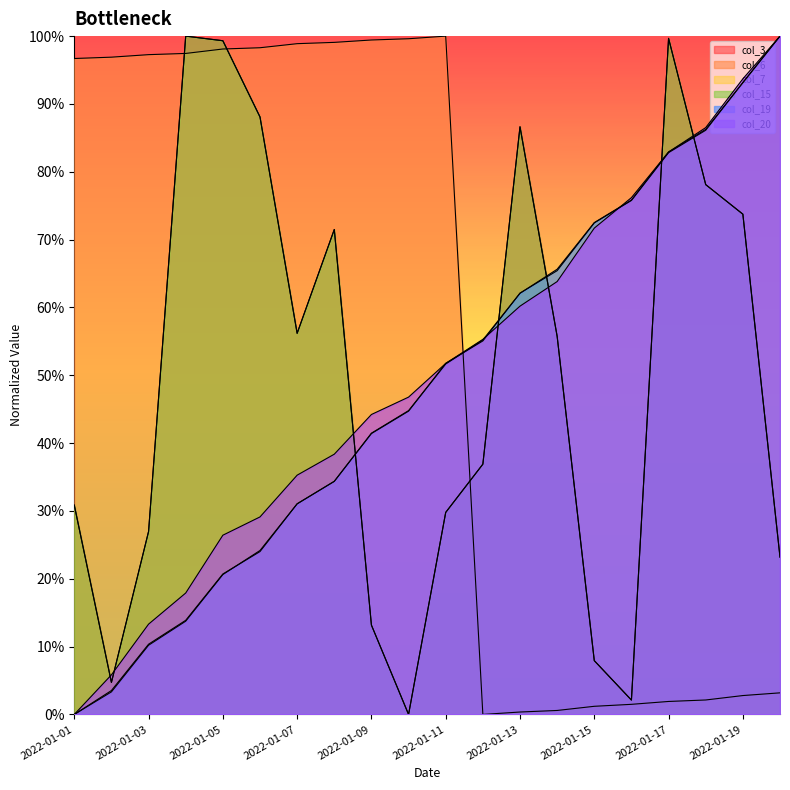

How many lines are shown in the chart?

6